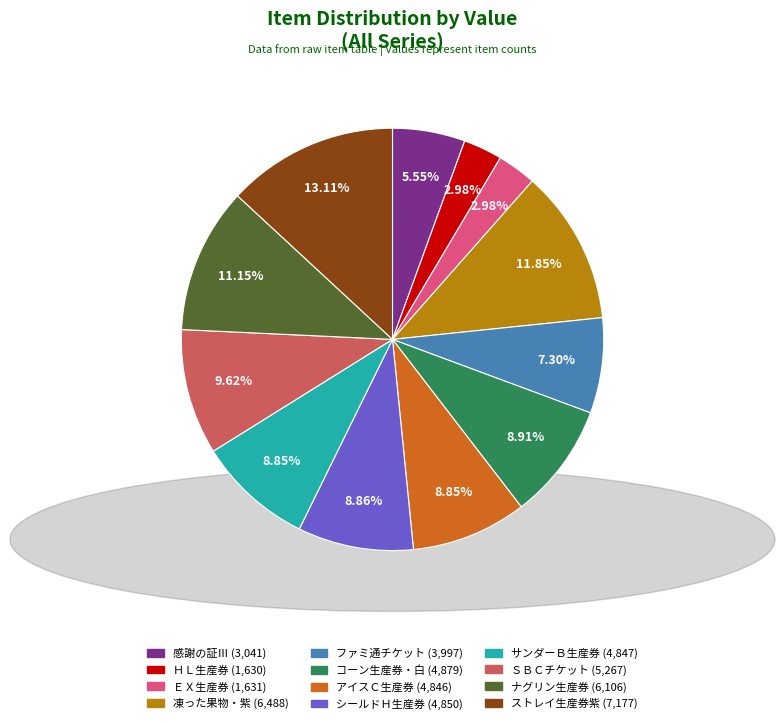

What is the total percentage of コーン生産券・白 and シールドＨ生産券?

17.8%